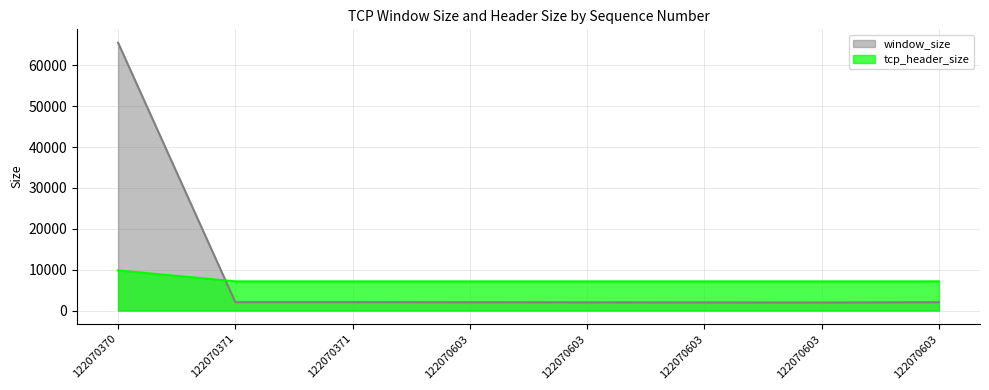

What is the sum of the tcp_header_size values at 122070603 and 122070603?

14298.5